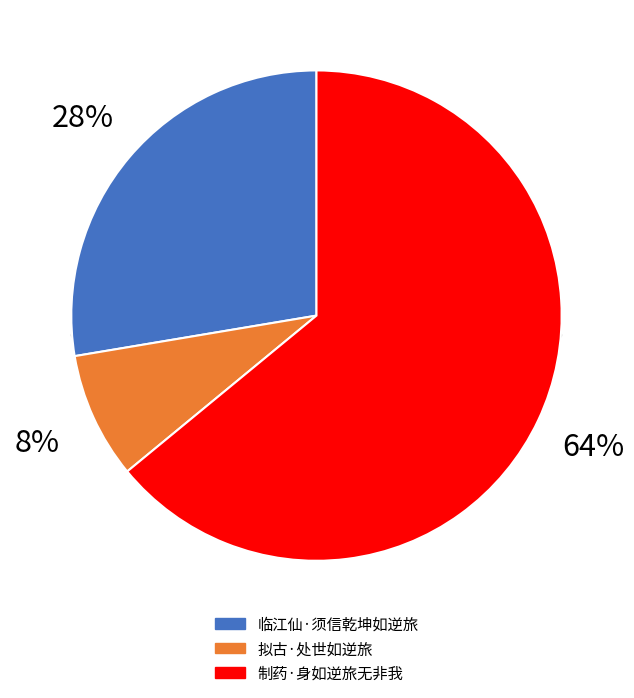

Which slice is the smallest?

拟古·处世如逆旅